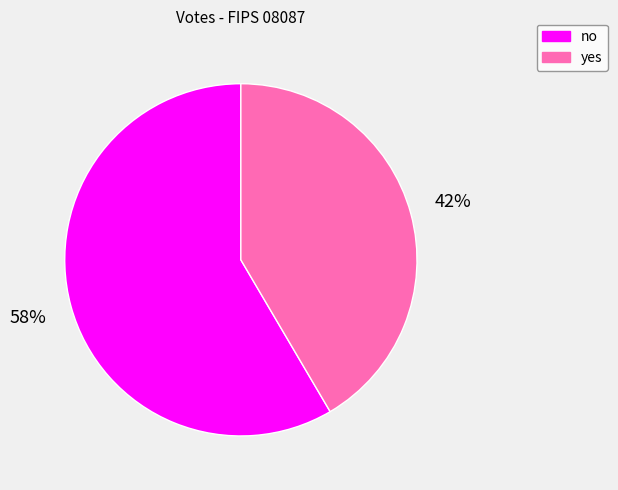

Count the number of slices in the pie.

2